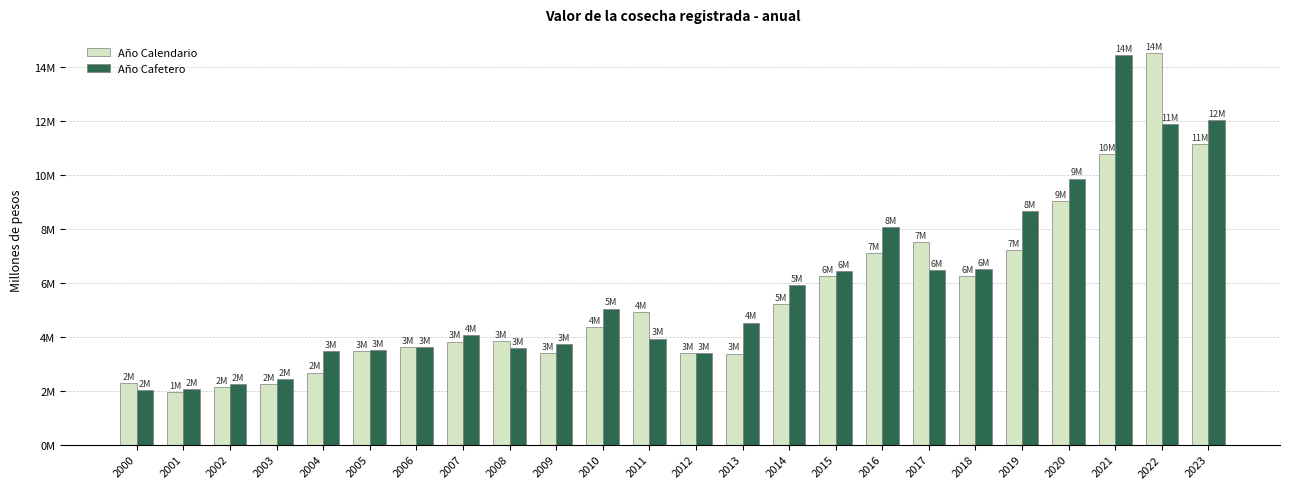

What value does the Año Cafetero series have at 2018?

6513817